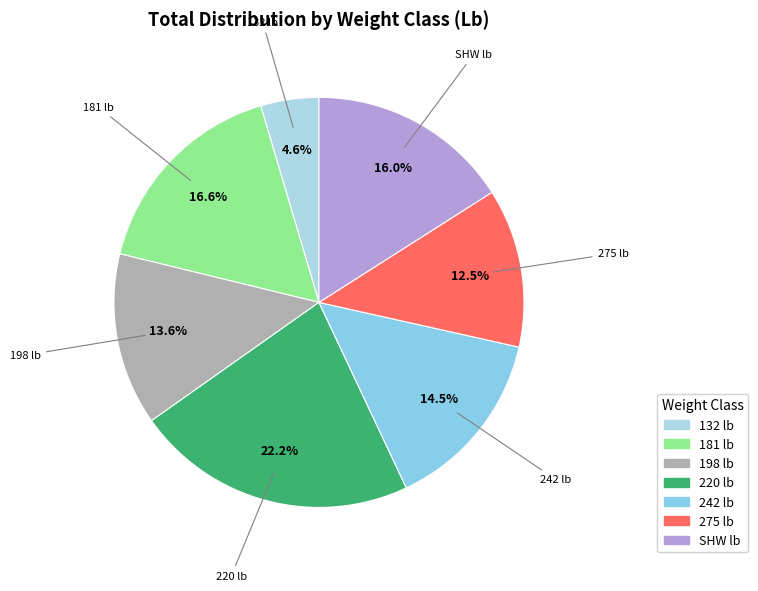

What is the smallest slice in the pie chart?

132